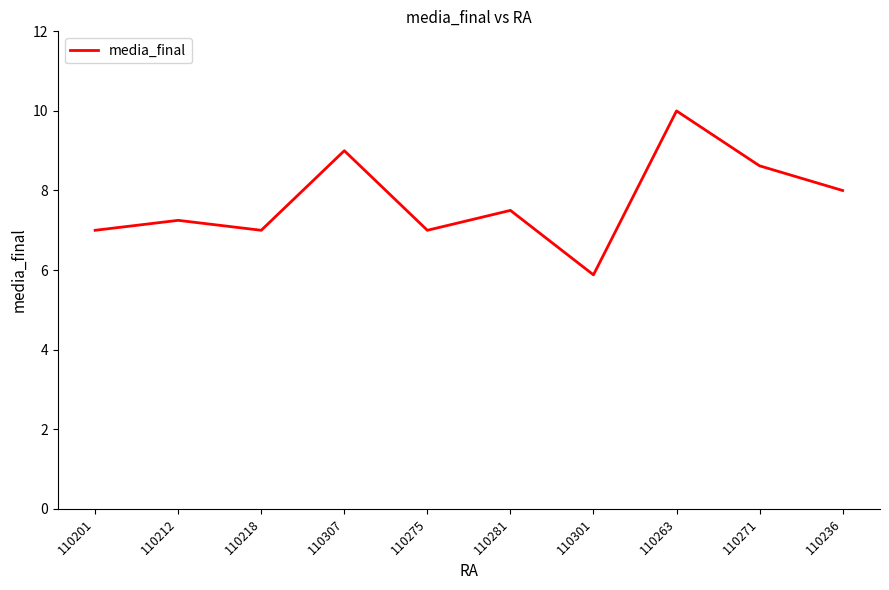

Is it true that the value at 110218 is 7.0?

True